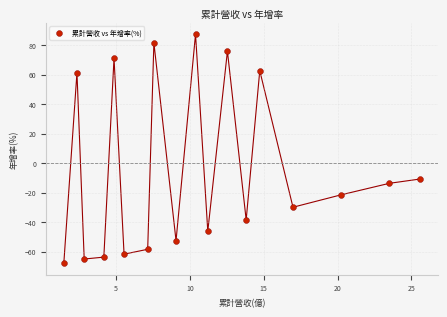

What is the range of Y values (max minus min)?

155.1